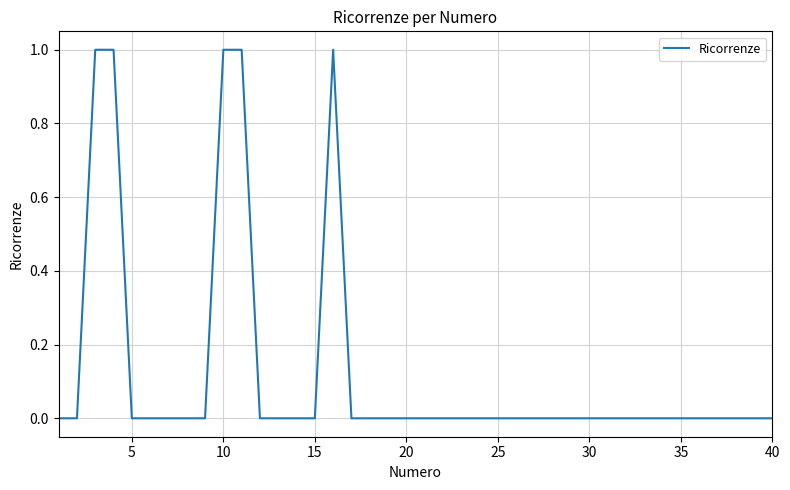

The chart shows a value of 0 at 15. True or false?

True